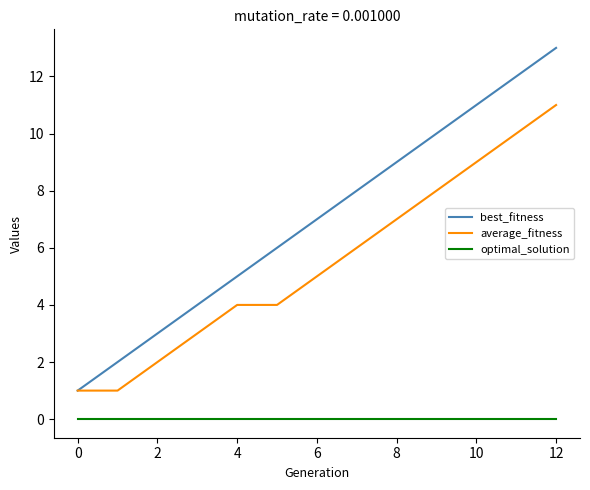

What is the greatest value displayed?

13